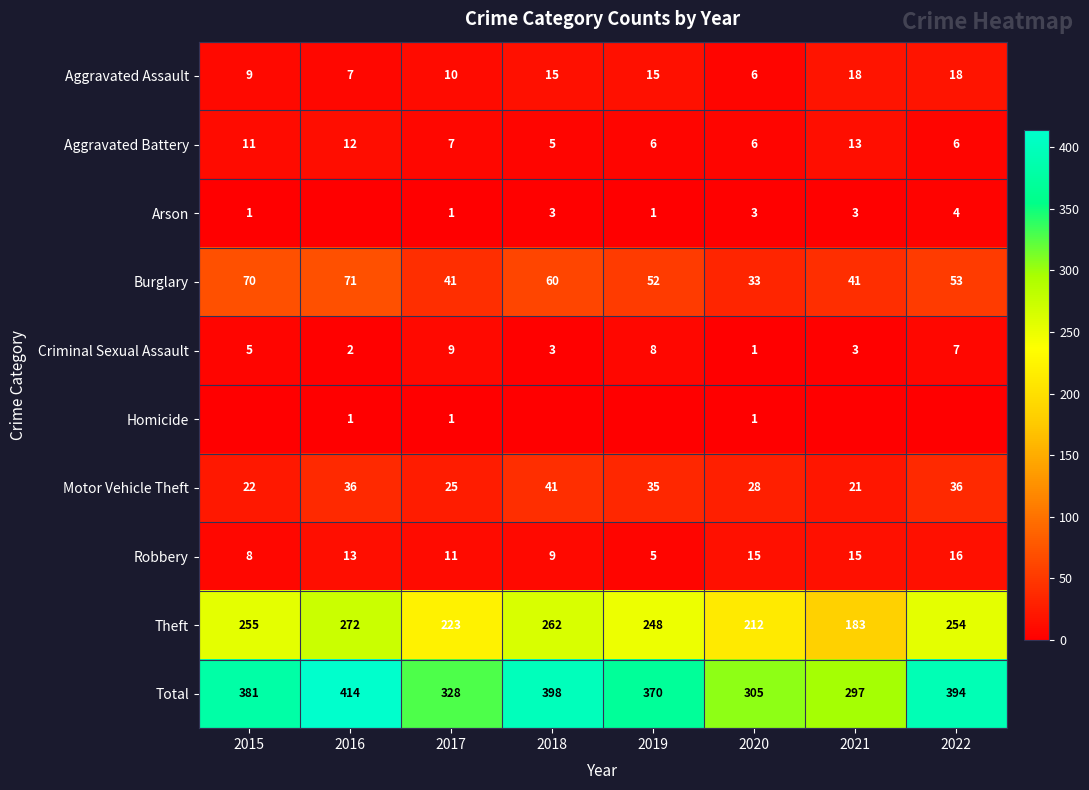

Is the value of Aggravated Battery at 2017 greater than the value of Burglary at 2019?

No